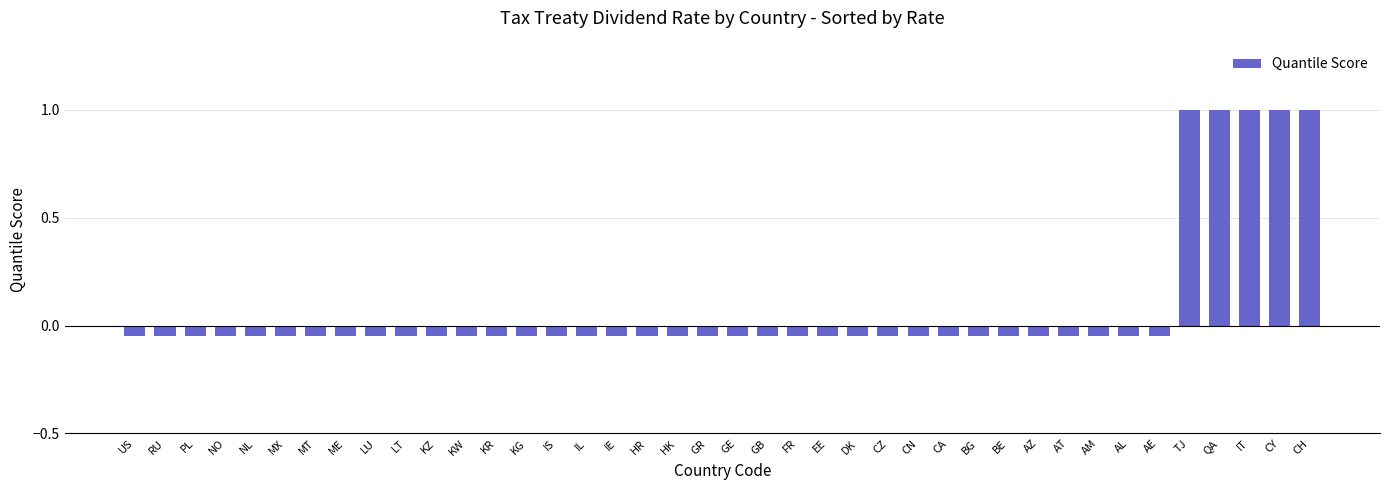

What is the maximum value shown in the chart?

1.0